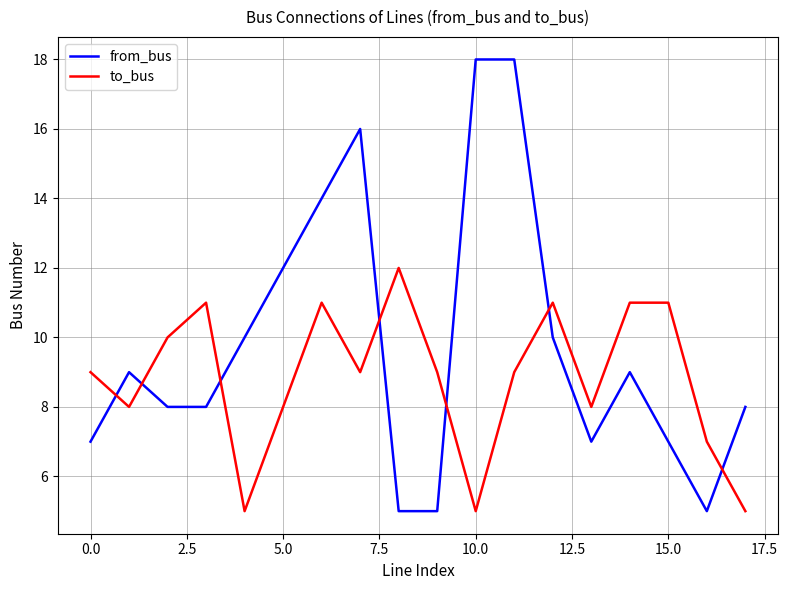

Which series has the largest total across all categories?

from_bus